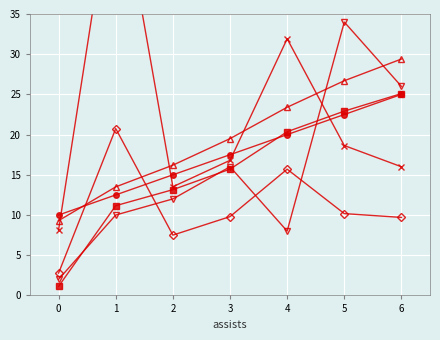

True or false: opponent_team has a value of 3.4 at 0.

False